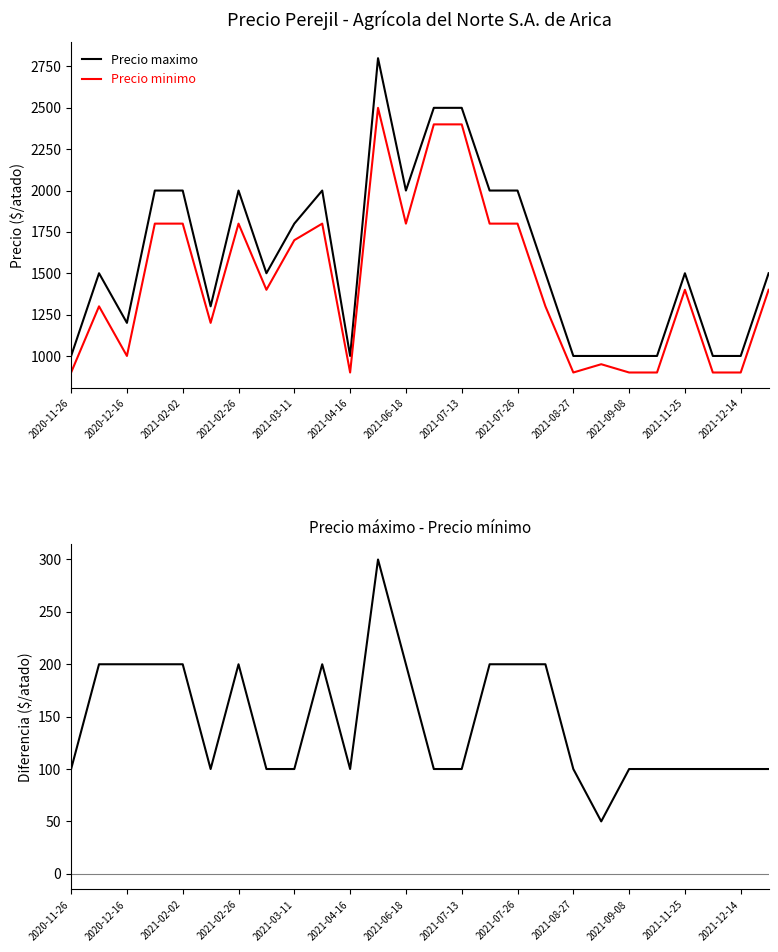

How many lines are shown in the chart?

3